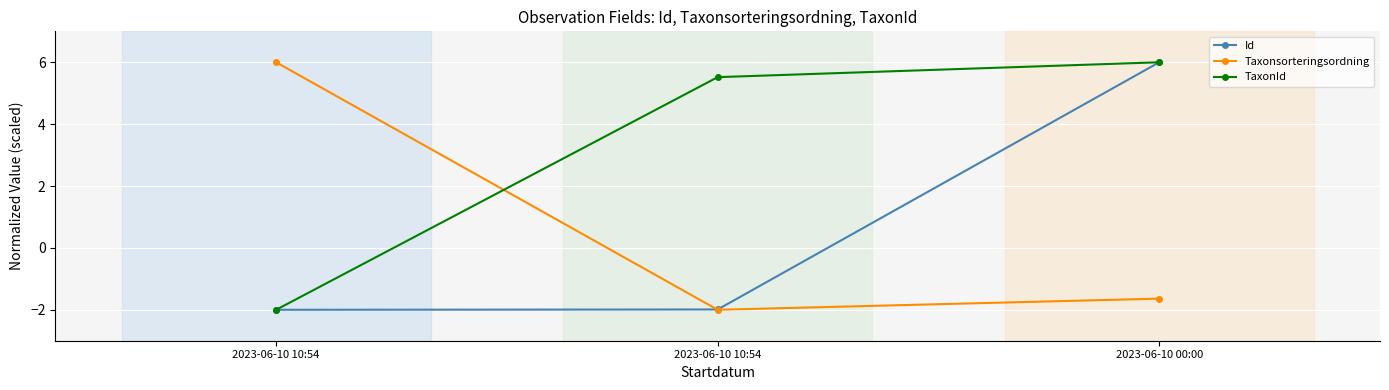

Does the chart have visible grid lines?

Yes